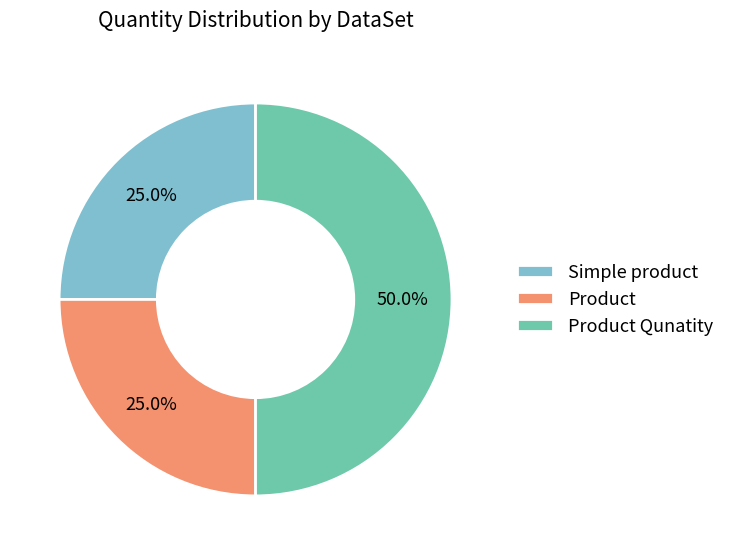

Combined, what portion of the pie is Product and Product Qunatity?

75.0%